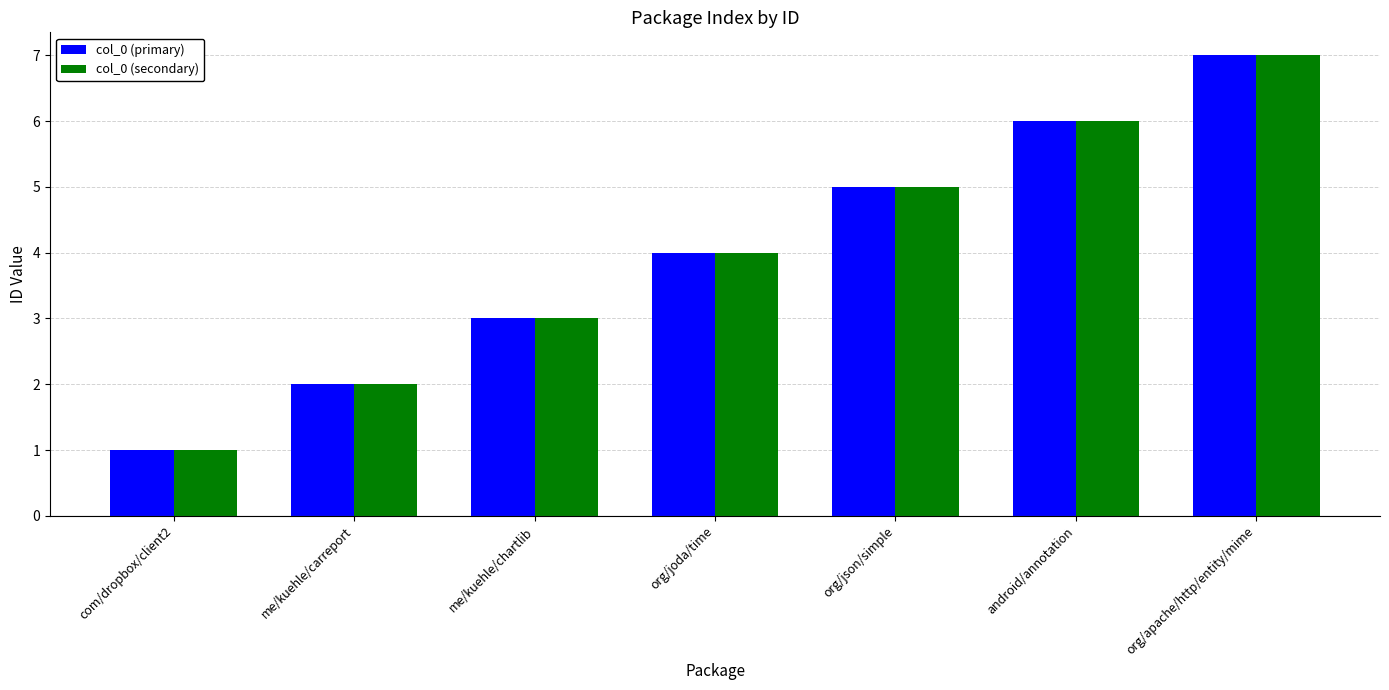

True or false: col_0 (secondary) has a value of 2 at com/dropbox/client2.

False